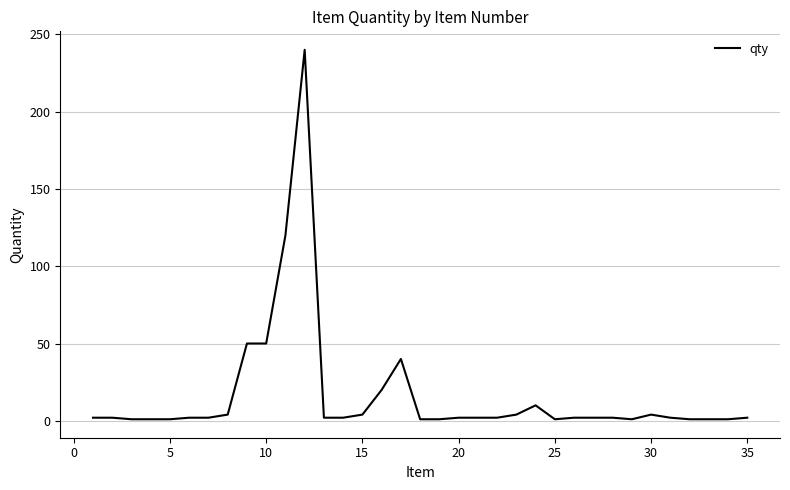

What is the greatest value displayed?

240